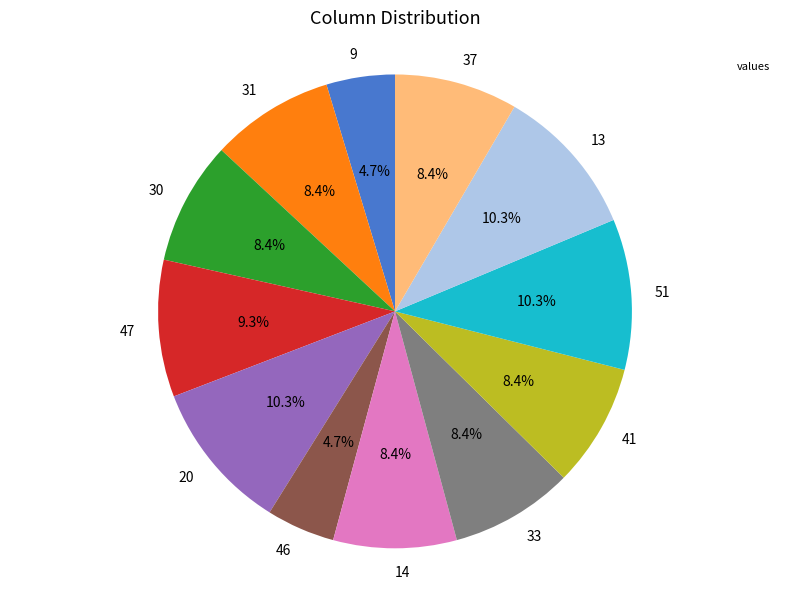

Is it true that 51 is 10% of the pie?

True